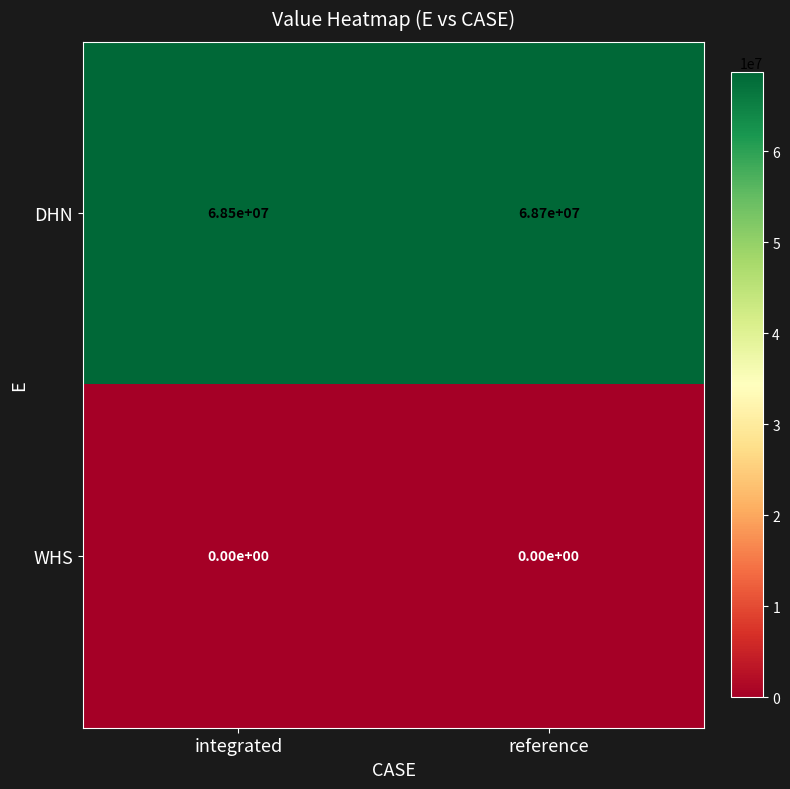

Rank the series by their average value, from highest to lowest.

DHN, WHS